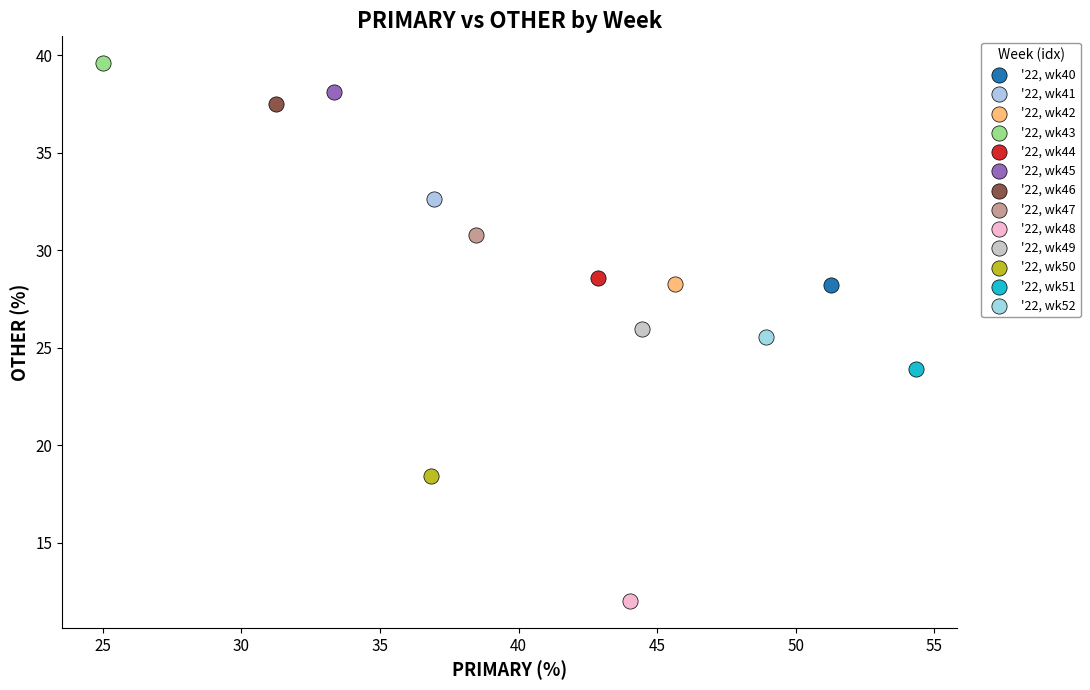

What are all the series names shown in the legend?

'22, wk40, '22, wk41, '22, wk42, '22, wk43, '22, wk44, '22, wk45, '22, wk46, '22, wk47, '22, wk48, '22, wk49, '22, wk50, '22, wk51, '22, wk52